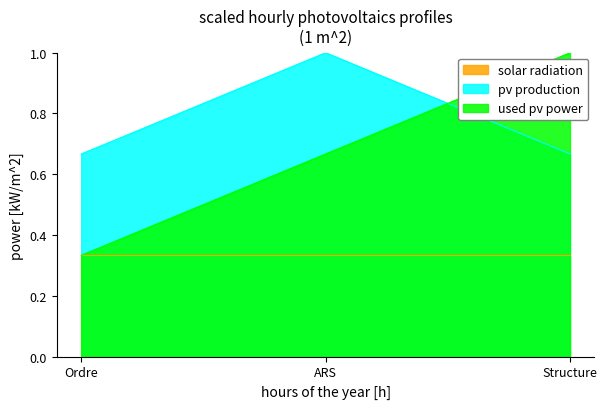

What is the difference between the maximum and minimum values in the pv production series?

0.3